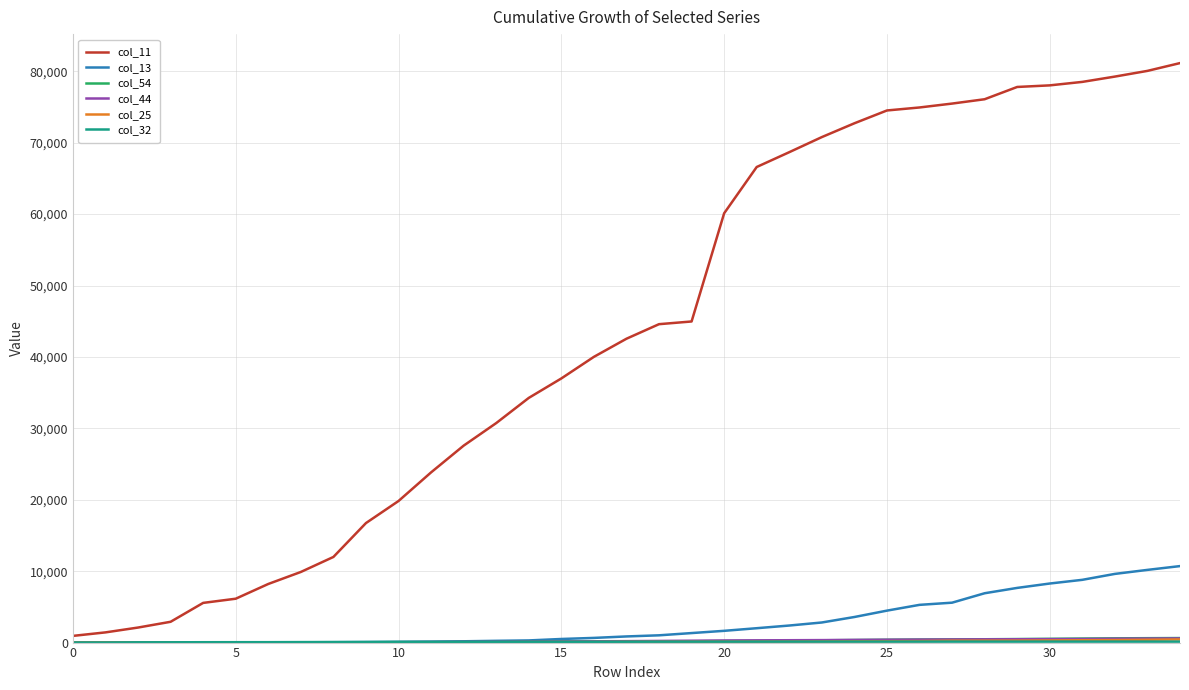

What is the maximum value shown in the chart?

81151